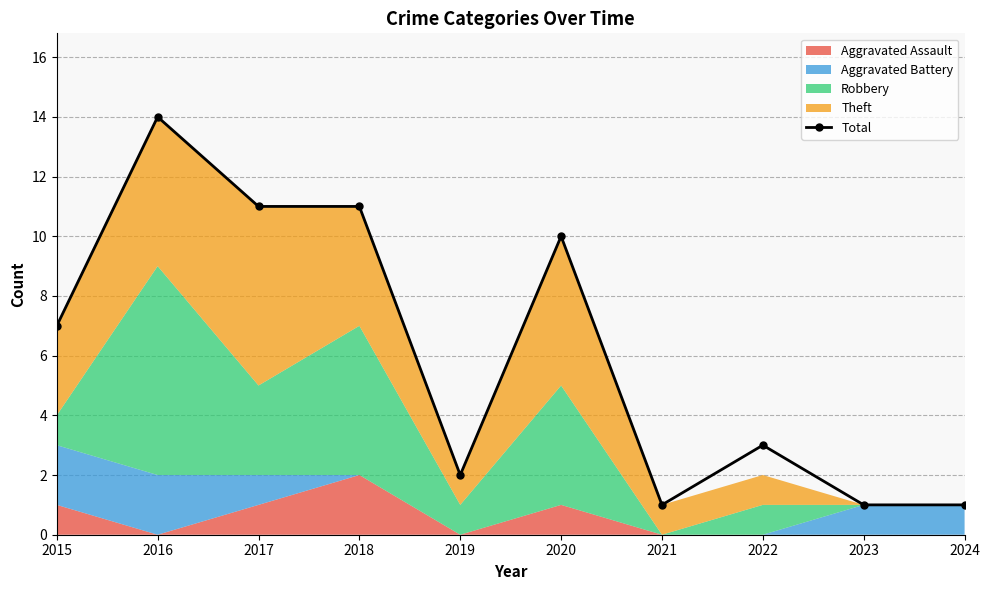

Reading right to left, transcribe all the data shown in this chart.

2024=1	2023=1	2022=3	2021=1	2020=10	2019=2	2018=11	2017=11	2016=14	2015=7